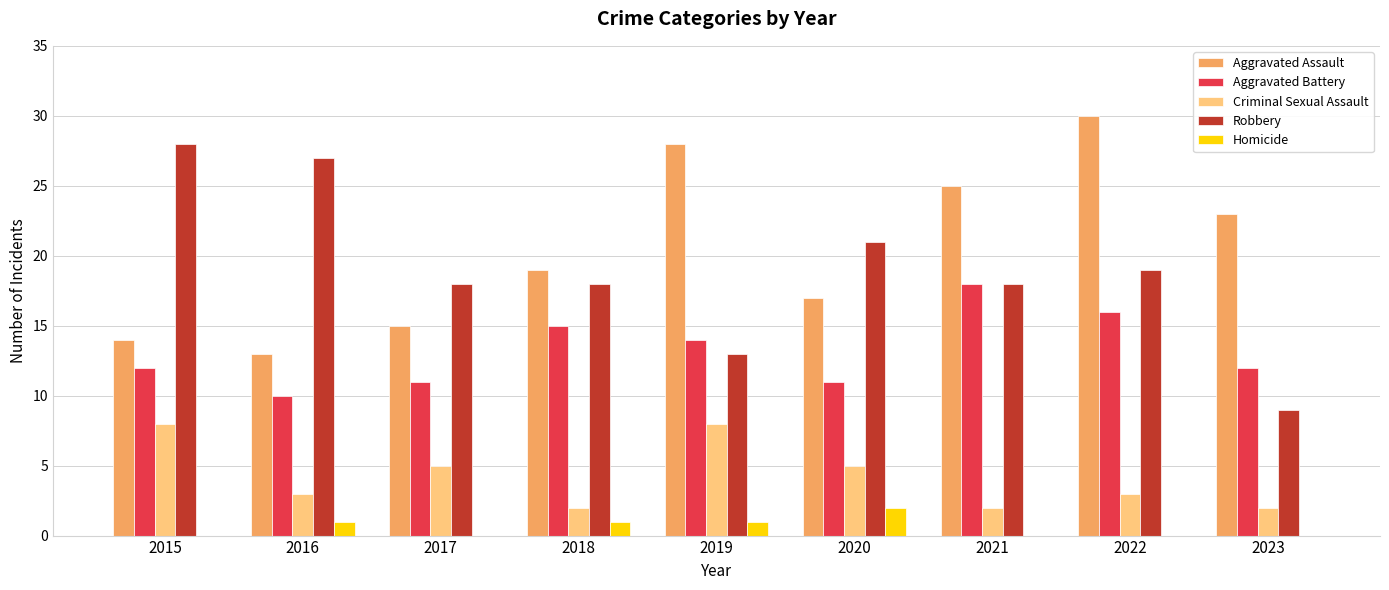

At which category is the sum across all series the highest?

2022